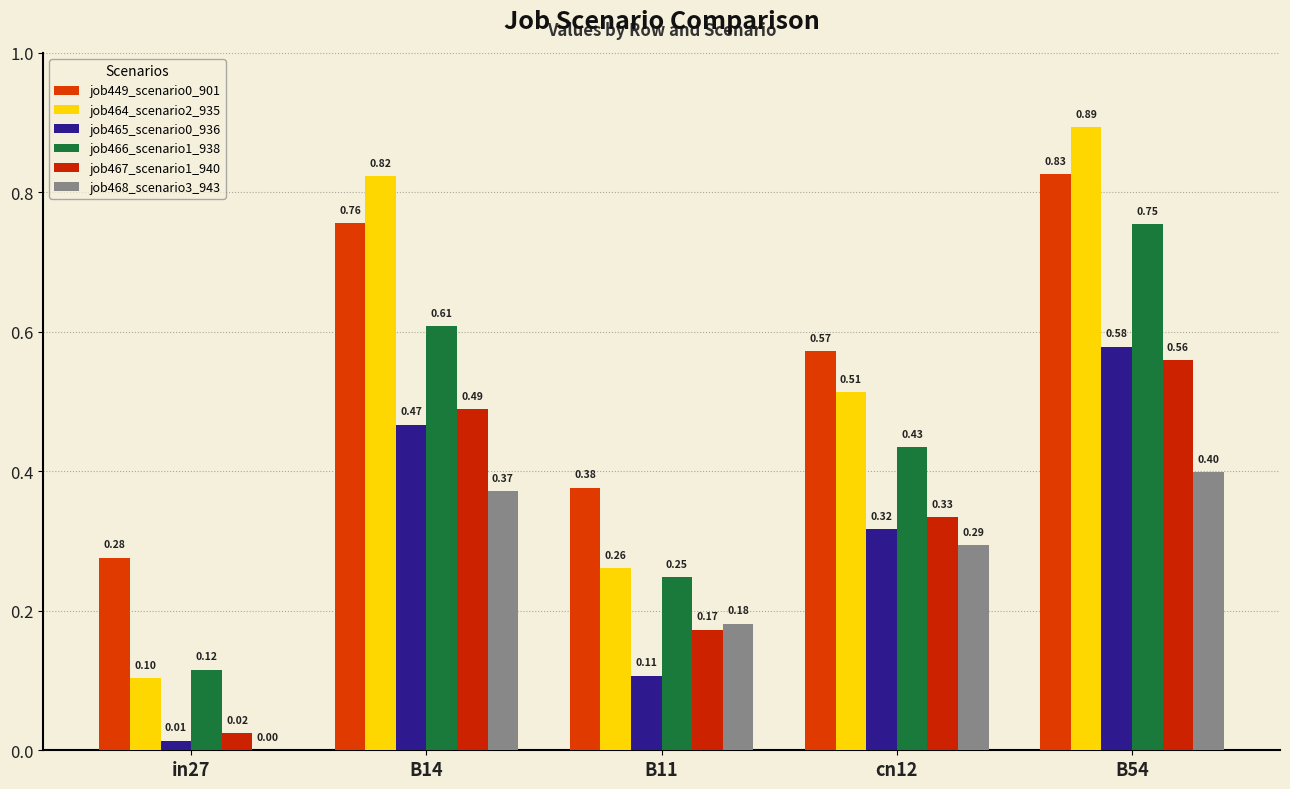

How many data points in job468_scenario3_943 are above 0?

4